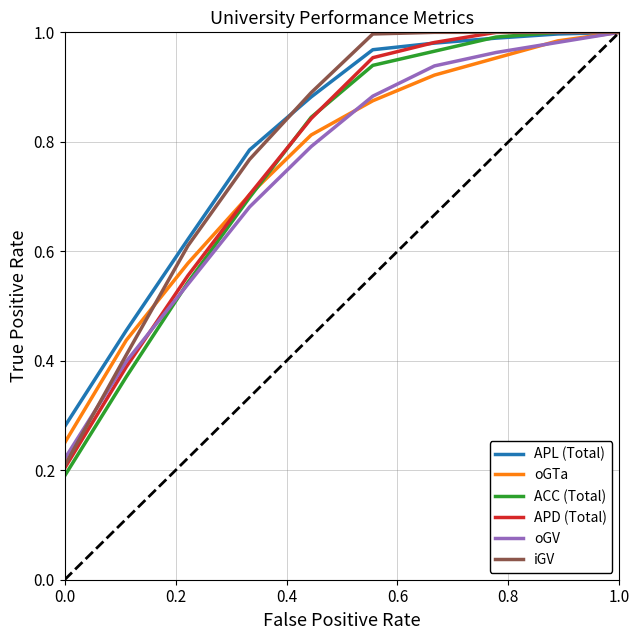

Does the chart display data point markers on the line(s)?

No